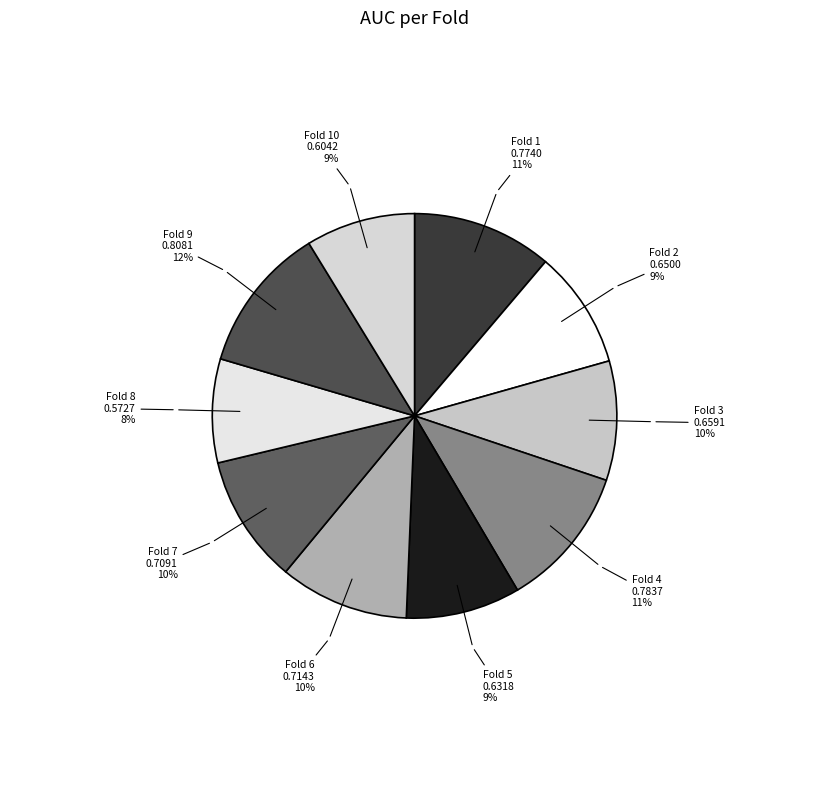

To the nearest percent, what is the difference between the Fold 1 and Fold 2 slice percentages?

2%